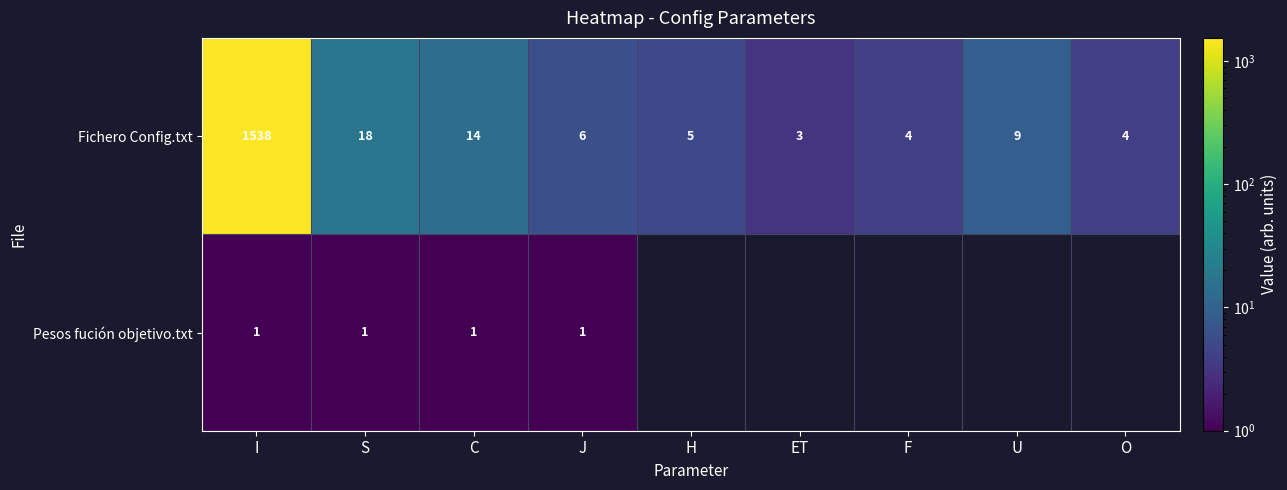

The value of Pesos fución objetivo.txt at C is 0.7. True or false?

False